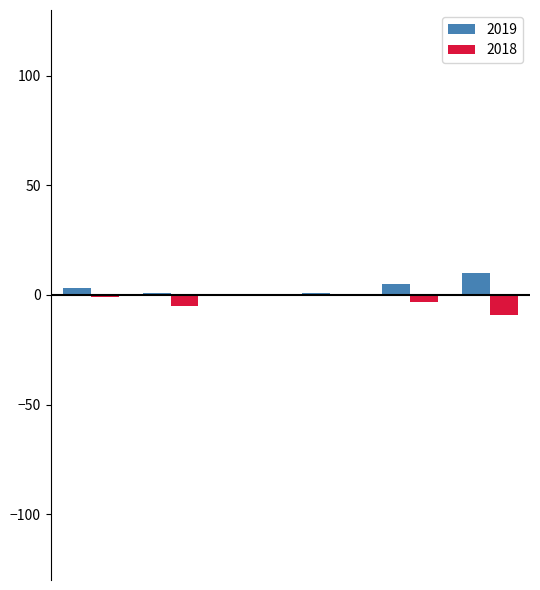

What is the sum of all 2019 values?

20